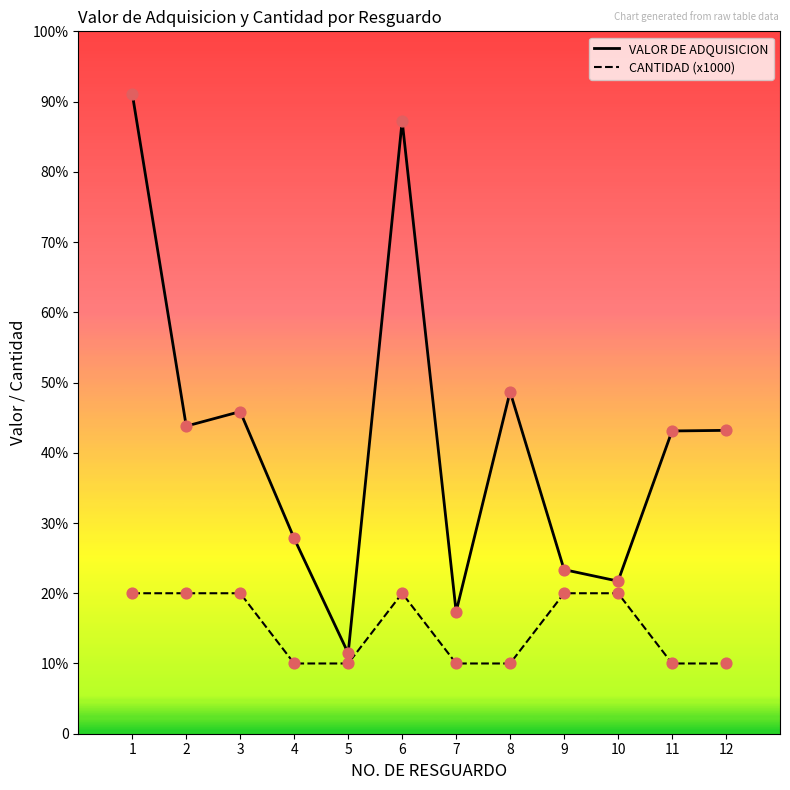

What are all the series names shown in the legend?

VALOR DE ADQUISICION, CANTIDAD (x1000)